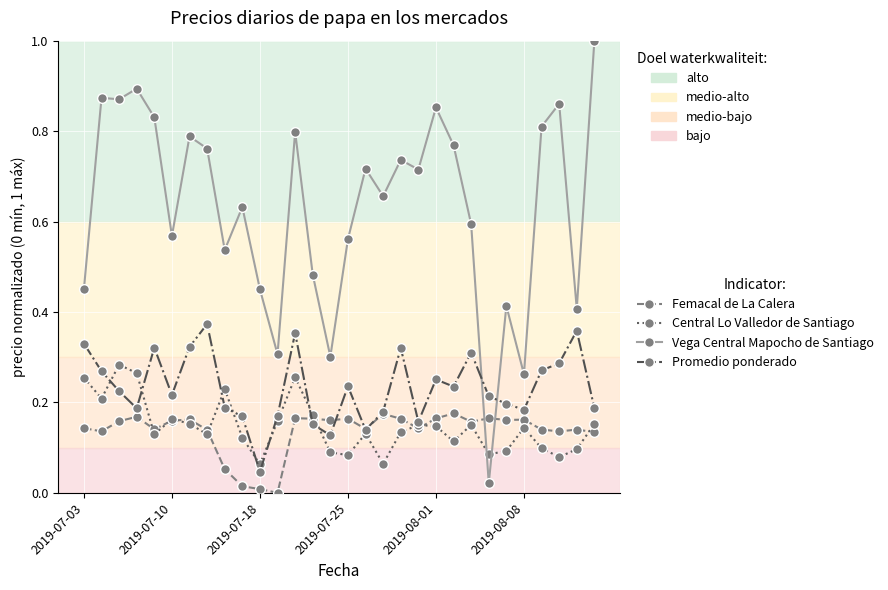

How many intersections are there between Vega Central Mapocho de Santiago and Central Lo Valledor de Santiago?

2